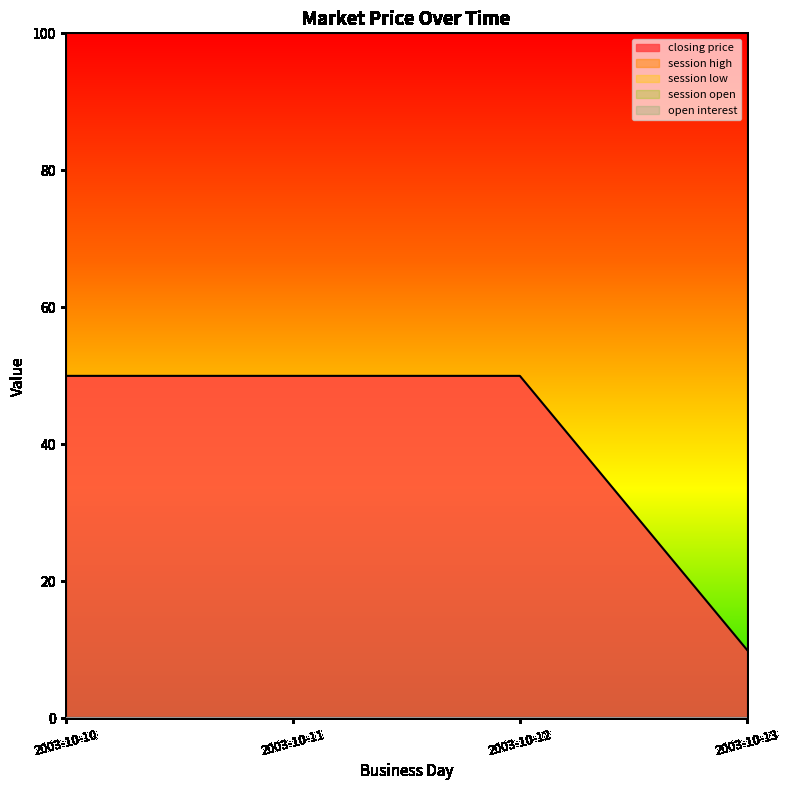

Where is session open nearest to the value 0?

2003-10-10